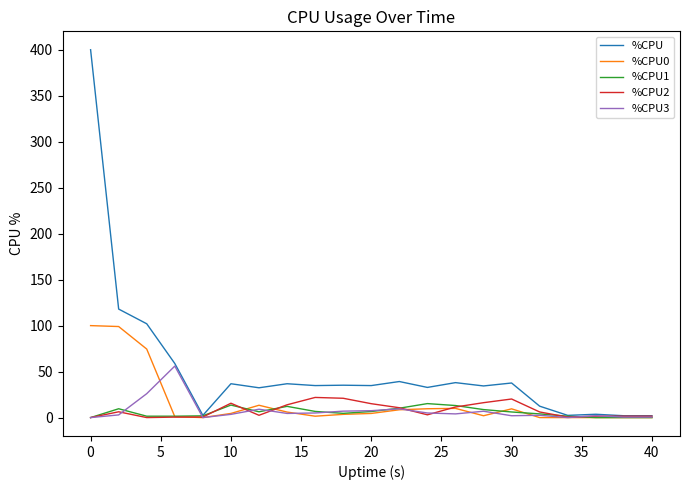

Which series has the largest range (max minus min)?

%CPU